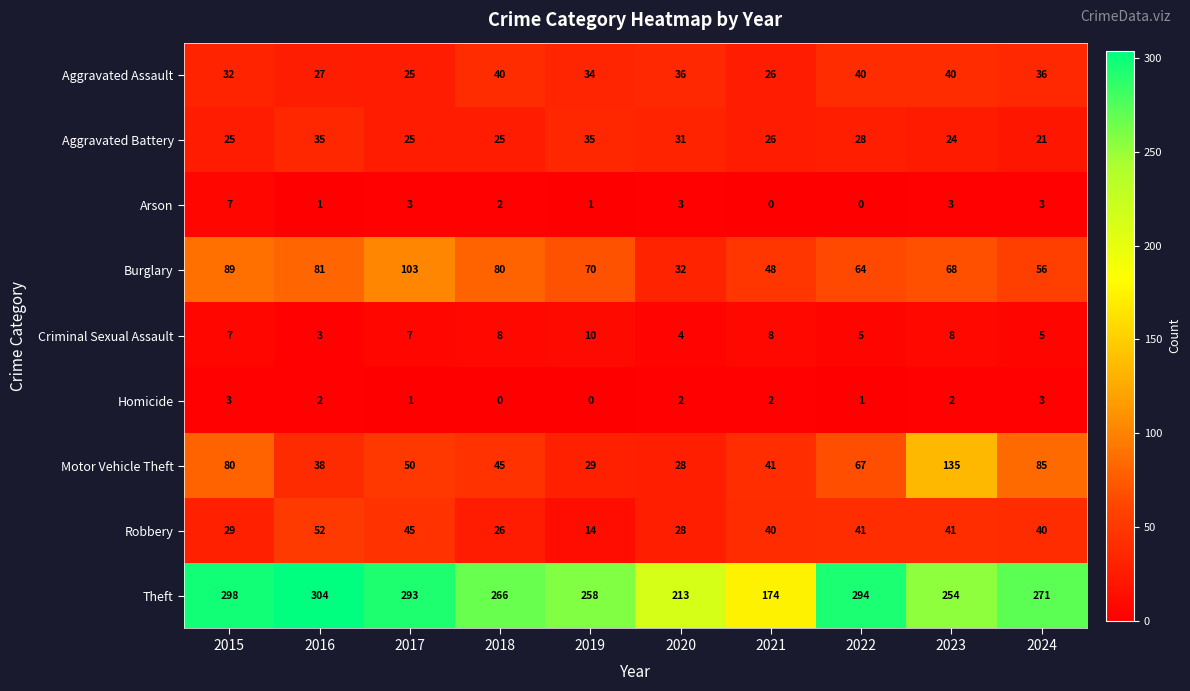

Which series has the largest total across all categories?

Theft